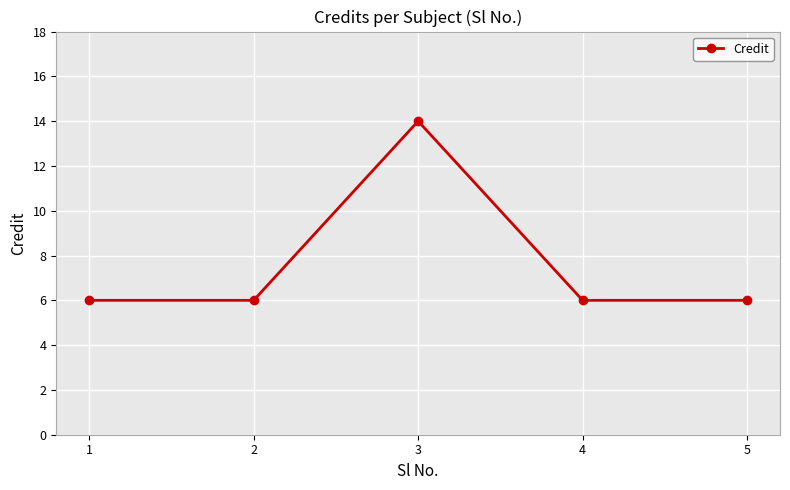

What is the difference between the maximum and minimum values?

8